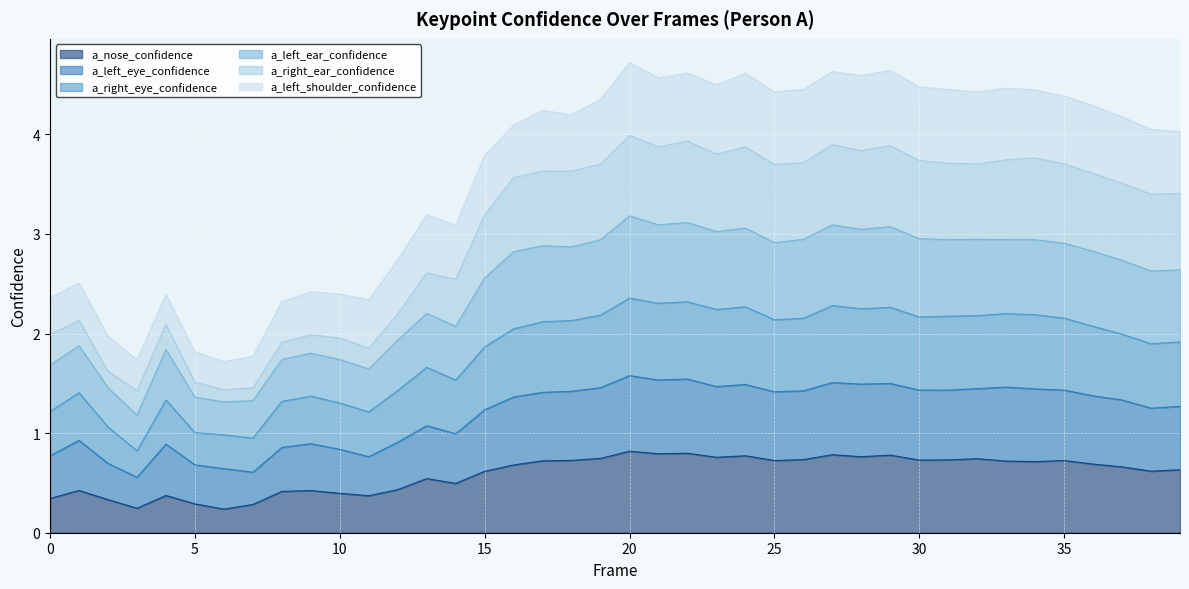

Which category has the lowest value in the a_right_eye_confidence series?

3